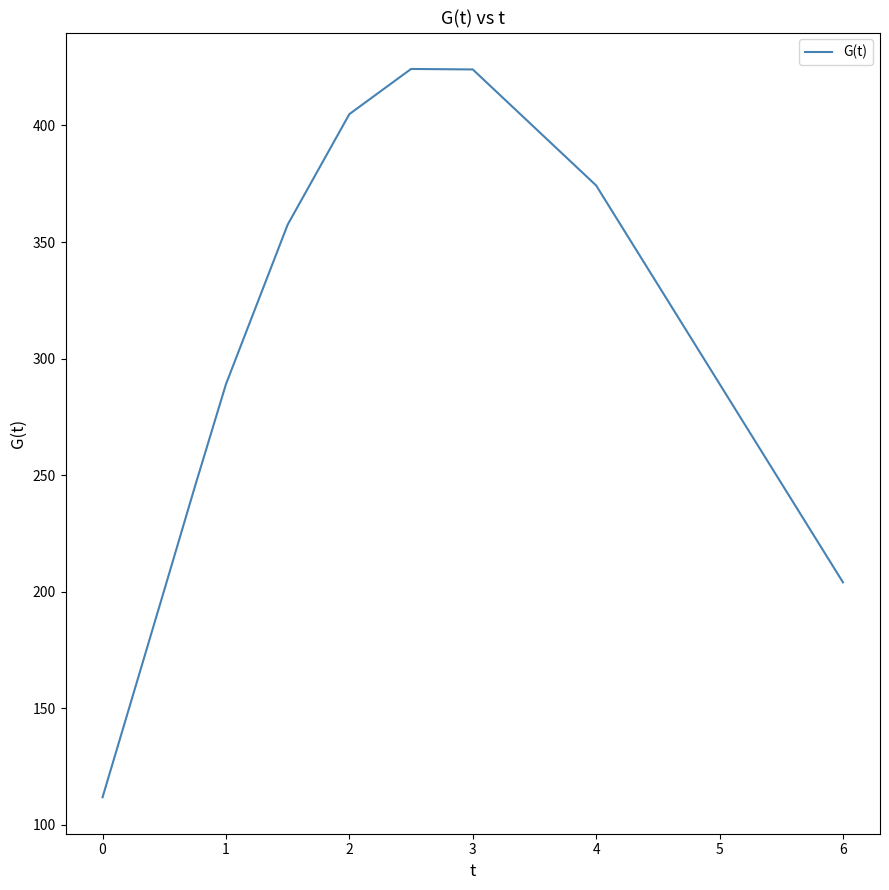

What is the difference between the maximum and minimum values?

312.4